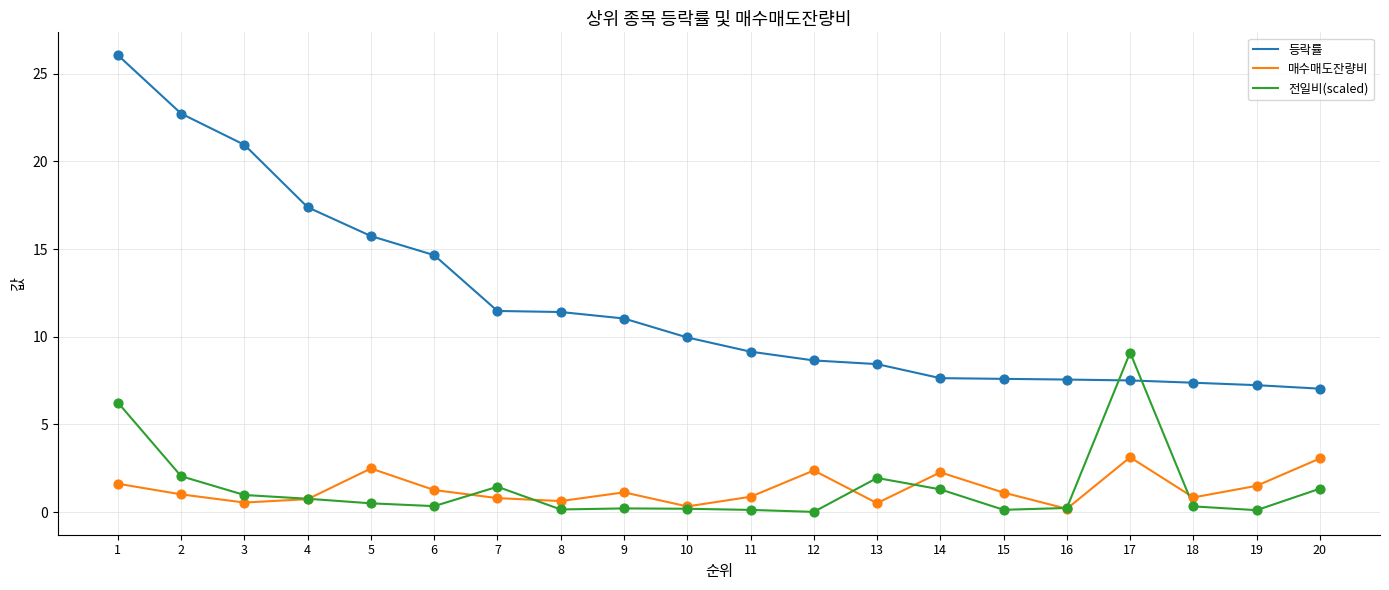

At which category is the sum across all series the highest?

1